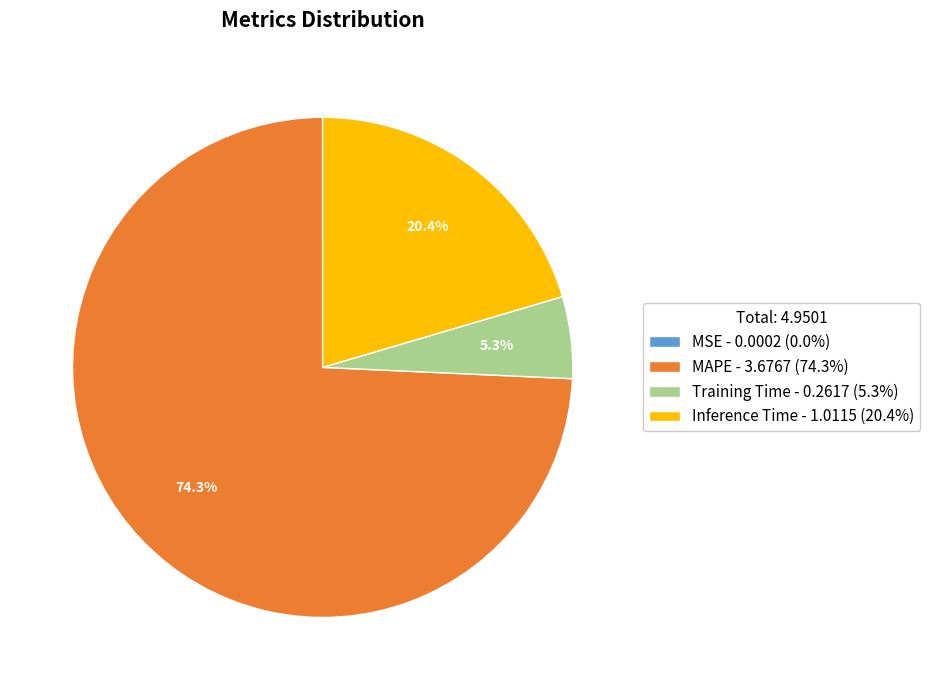

Which slice is the largest?

MAPE